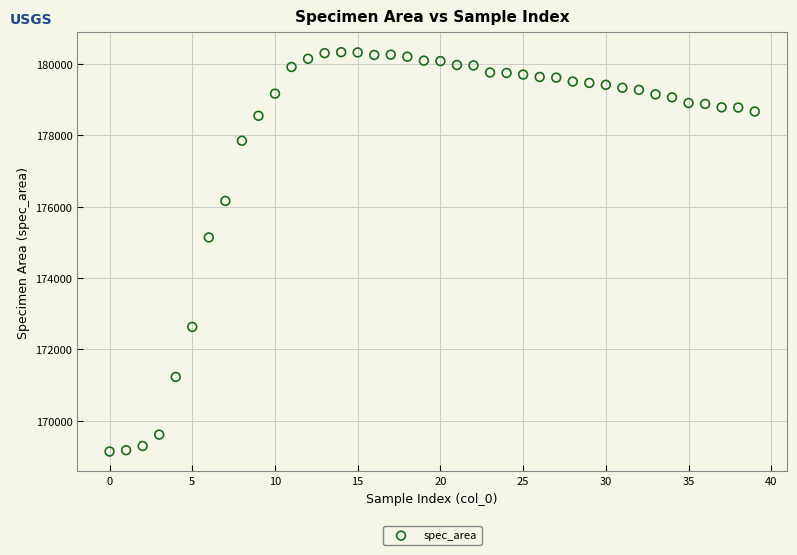

What Y value in the scatter plot is closest to 174734?

175138.6